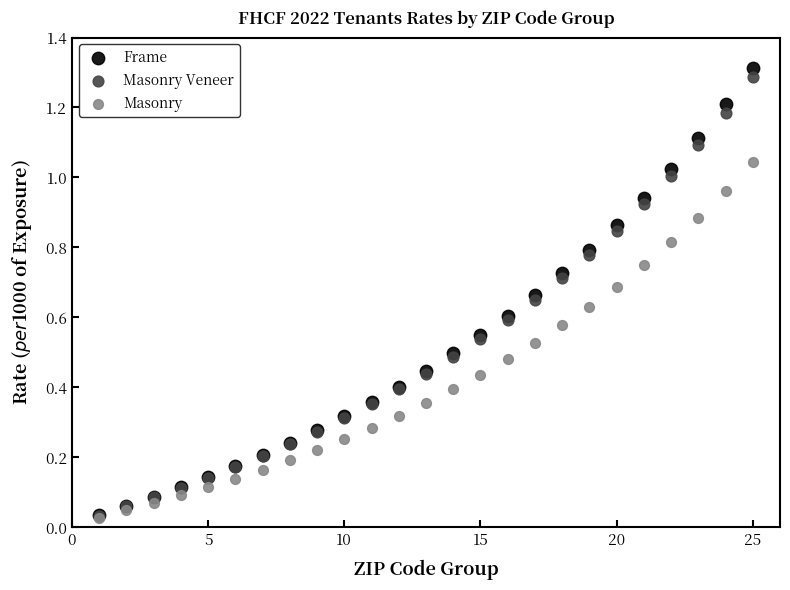

Which series contains the highest Y value?

Frame